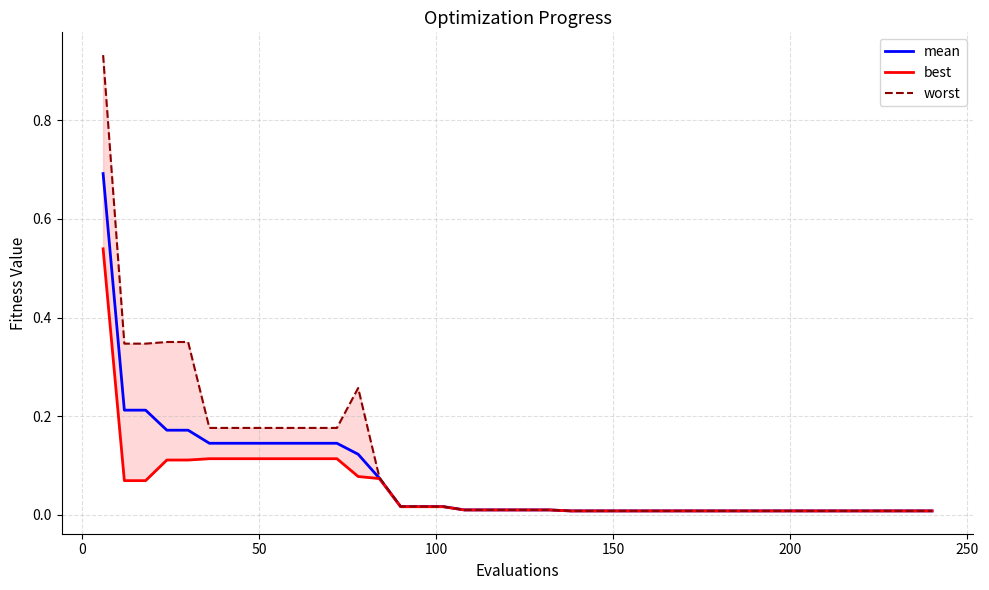

List the series in order of their overall mean, highest first.

worst, mean, best